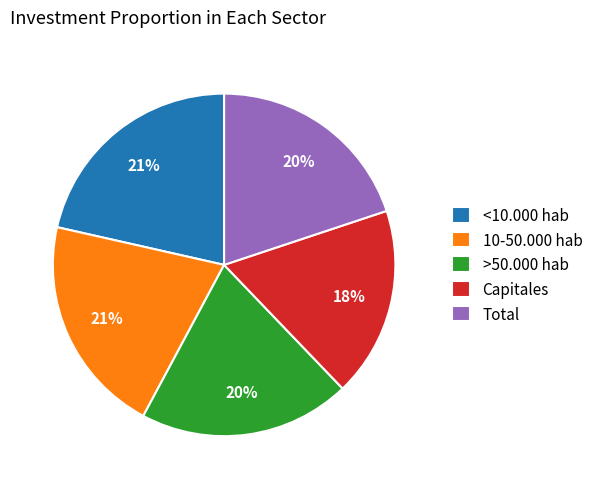

Count the number of slices in the pie.

5